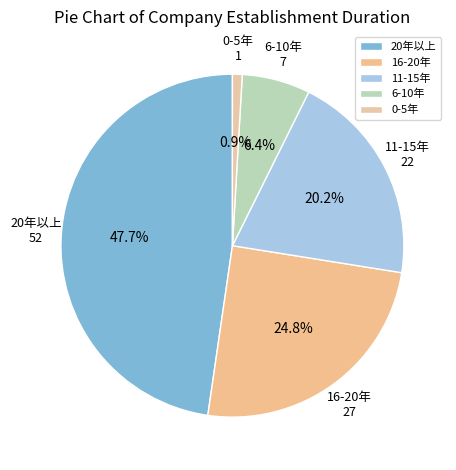

Approximately how many times larger is the value at 16-20年 compared to 6-10年?

3.9